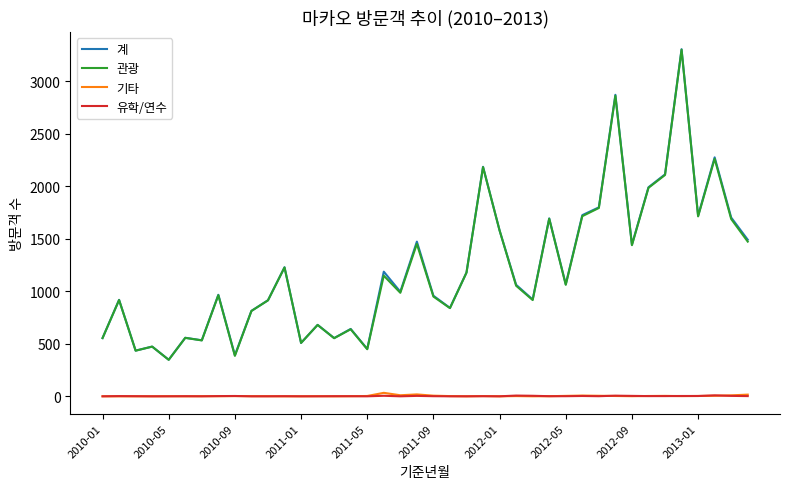

What is the maximum value for 관광?

3298